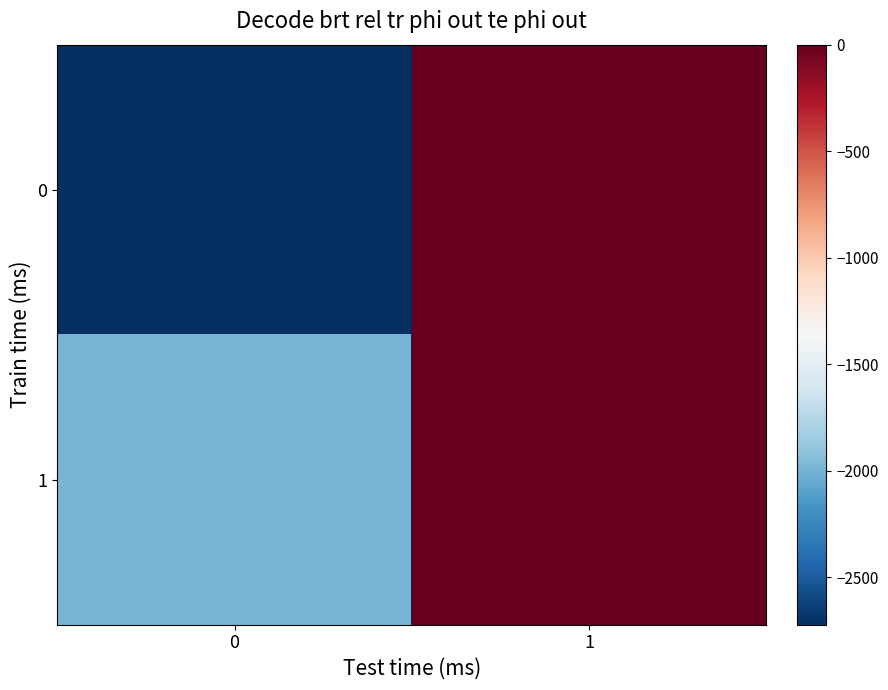

Rank the series by their average value, from lowest to highest.

0, 1